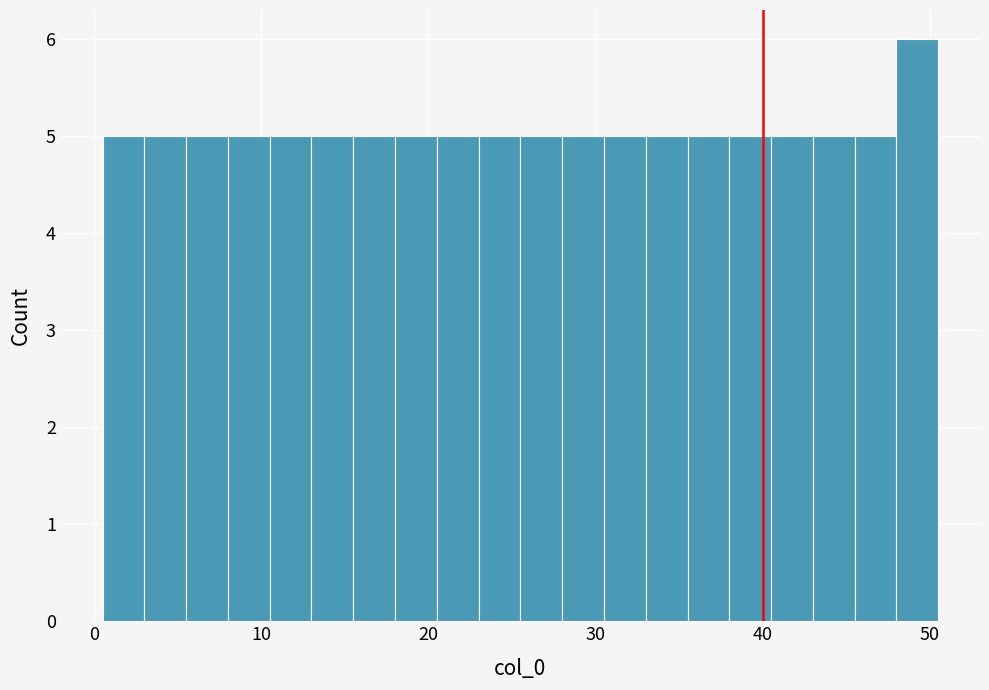

Read against the x-axis, roughly where is the centre of the tallest bar?

49